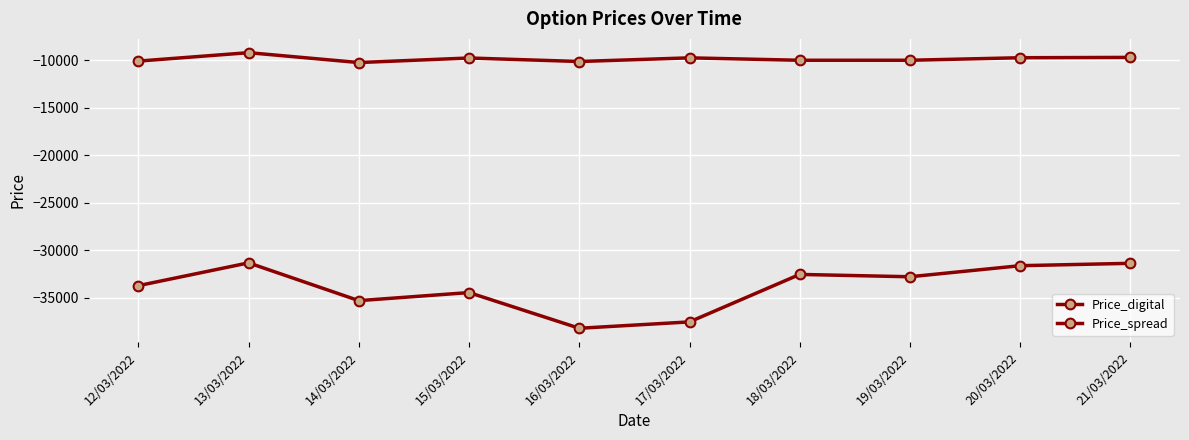

What is the minimum value shown in the chart?

-38195.6